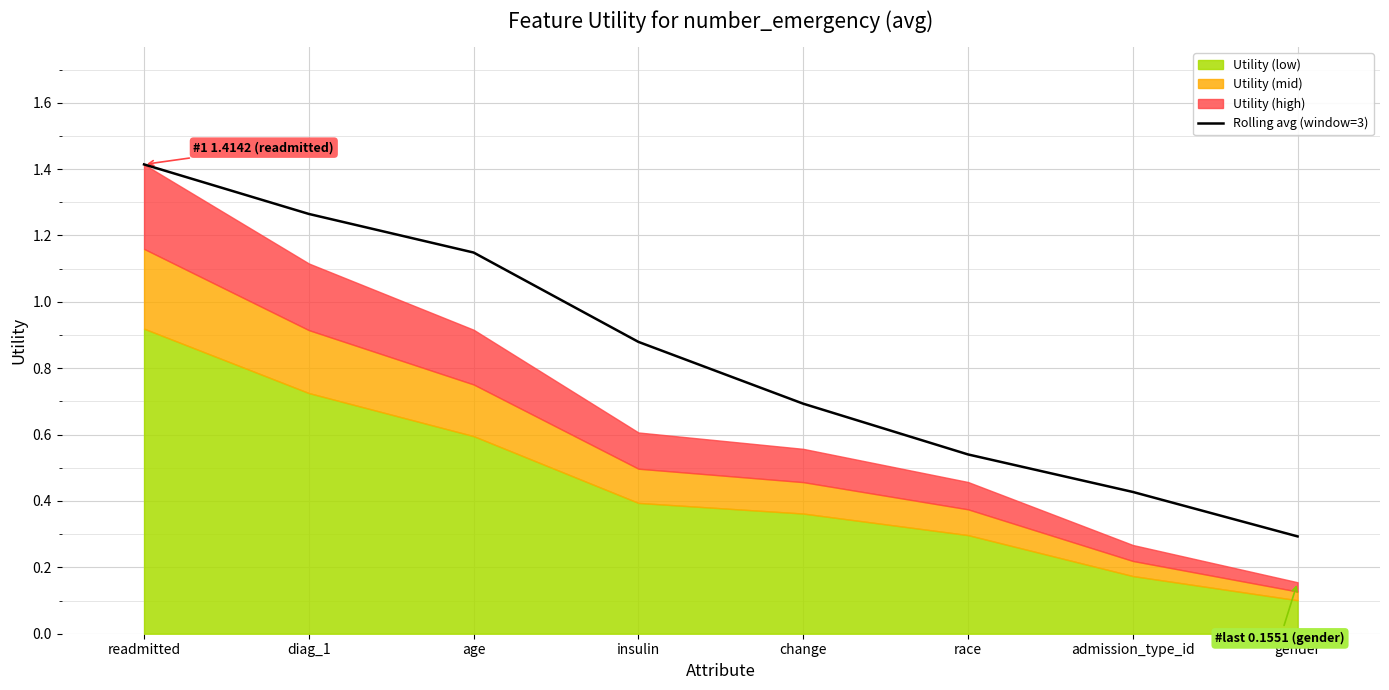

What is the smallest value displayed?

0.3